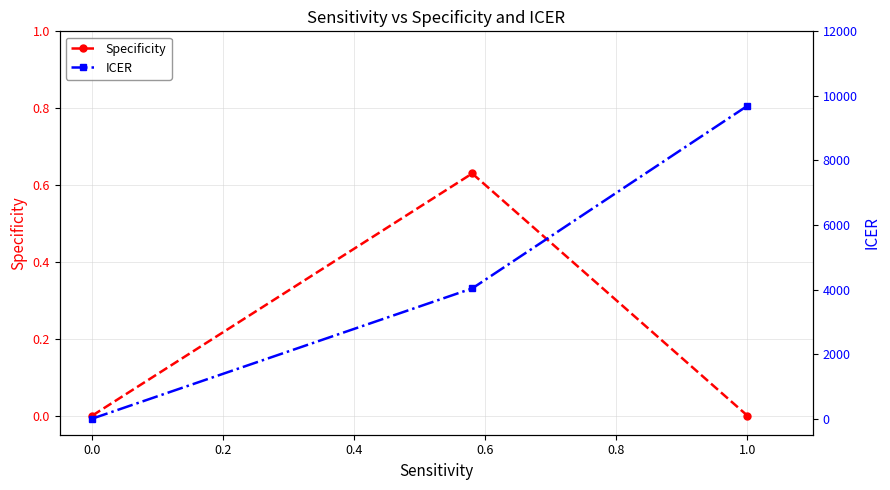

What is the average value of the Specificity series?

0.2